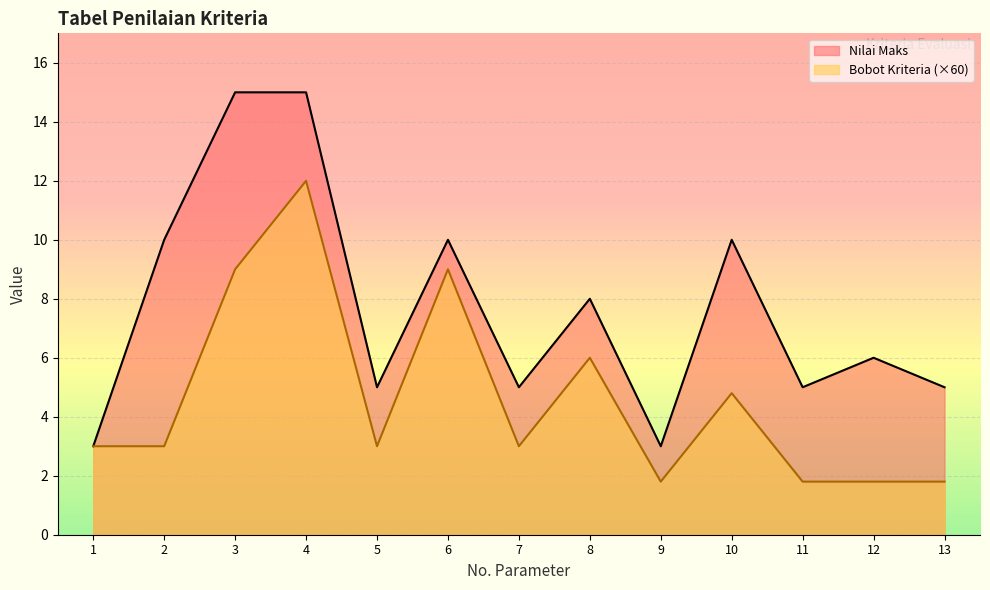

Rank the series at 3 from highest to lowest value.

Nilai Maks, Bobot Kriteria (×60)